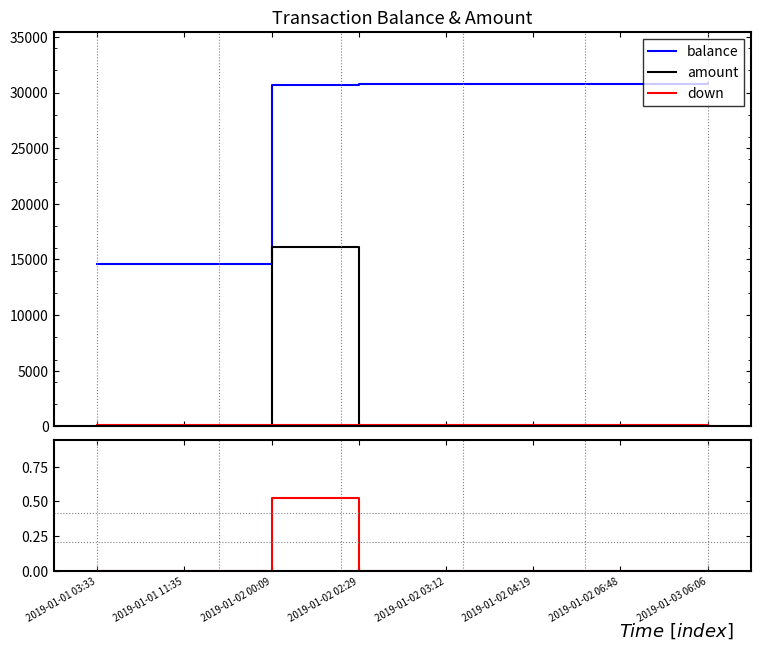

What is the difference between the maximum and minimum values in the amount series?

16124.0